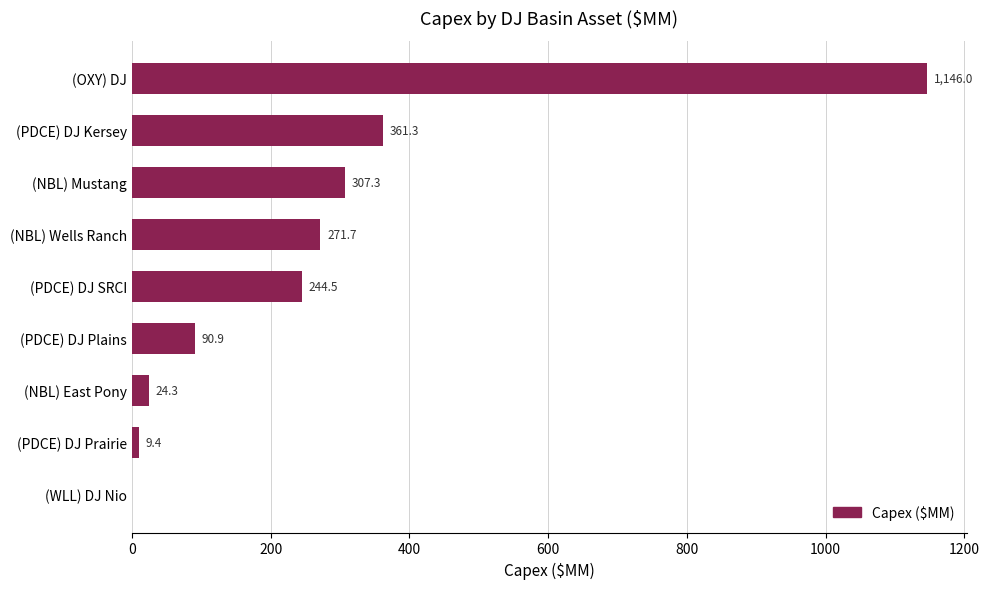

What is the approximate value at (NBL) East Pony?

24.3